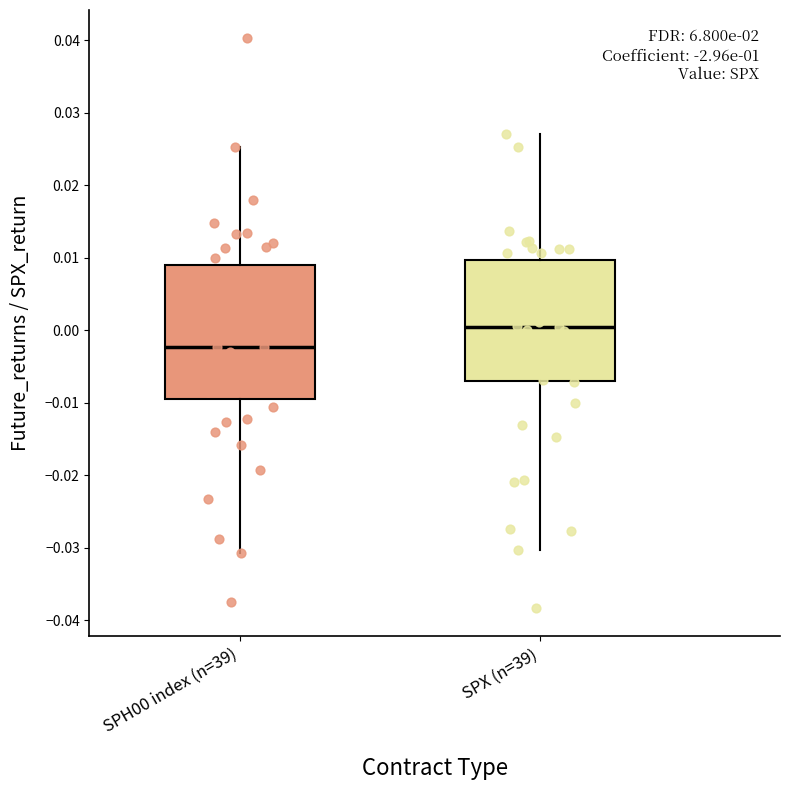

Reading left to right, read every box against the y-axis: the position of its median line, the range the box covers, and the ends of its whiskers. The values are not printed on the chart, so give them approximately, as read against the axis.

SPH00 index (n=39): median -0.002, box -0.009 to 0.009, whiskers -0.031 to 0.025
SPX (n=39): median 0.000, box -0.007 to 0.010, whiskers -0.030 to 0.027